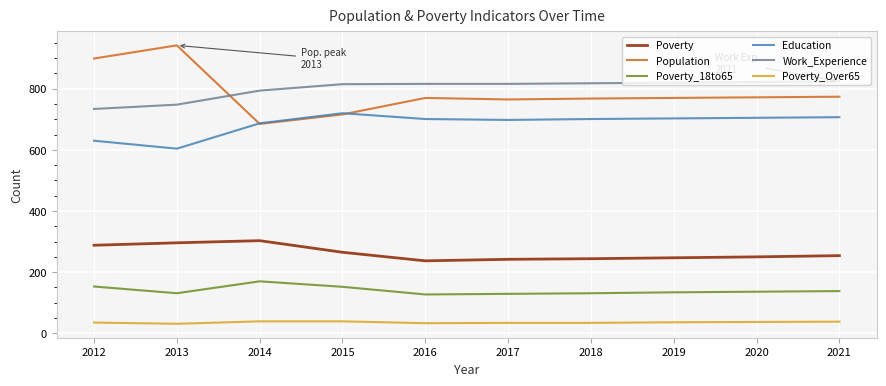

Is the value of Education at 2013 greater than the value of Poverty at 2014?

Yes